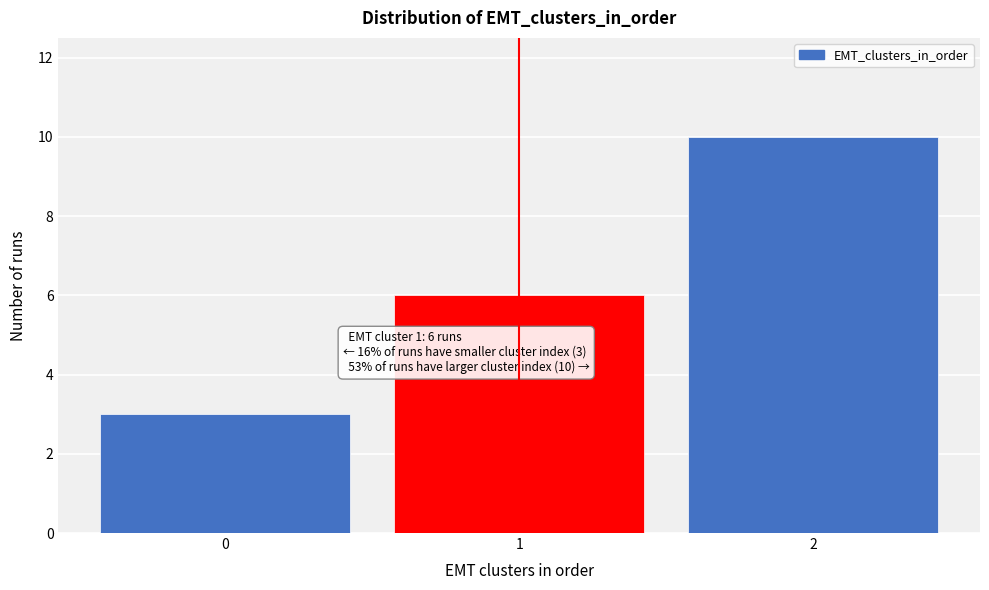

Reading left to right, what are all the values shown in this chart?

0=3	1=6	2=10